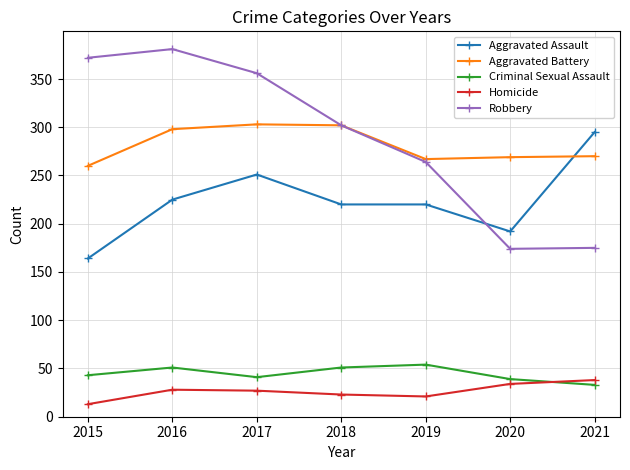

Which series has the largest range (max minus min)?

Robbery